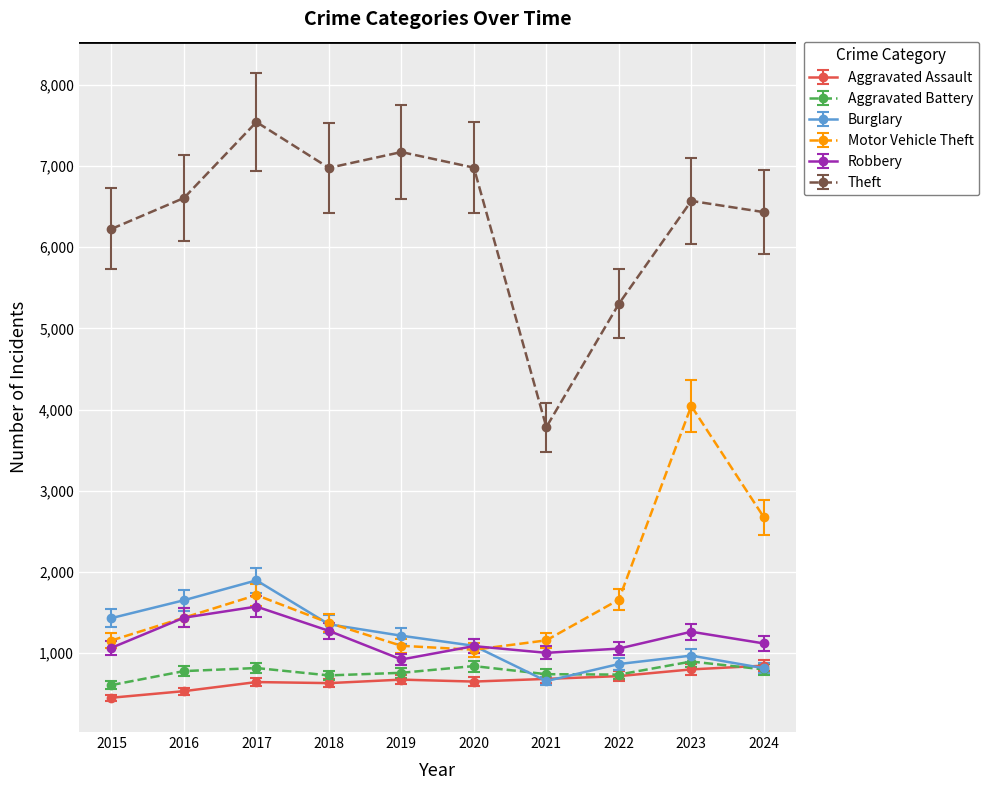

Which category has the lowest value in the Theft series?

2021